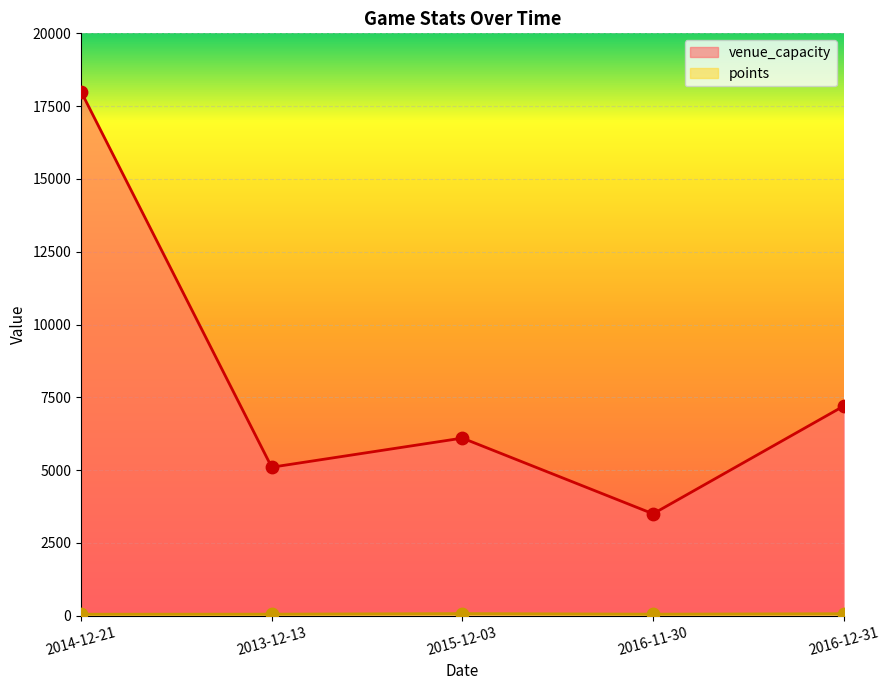

At how many categories does at least one series exceed 4655?

4